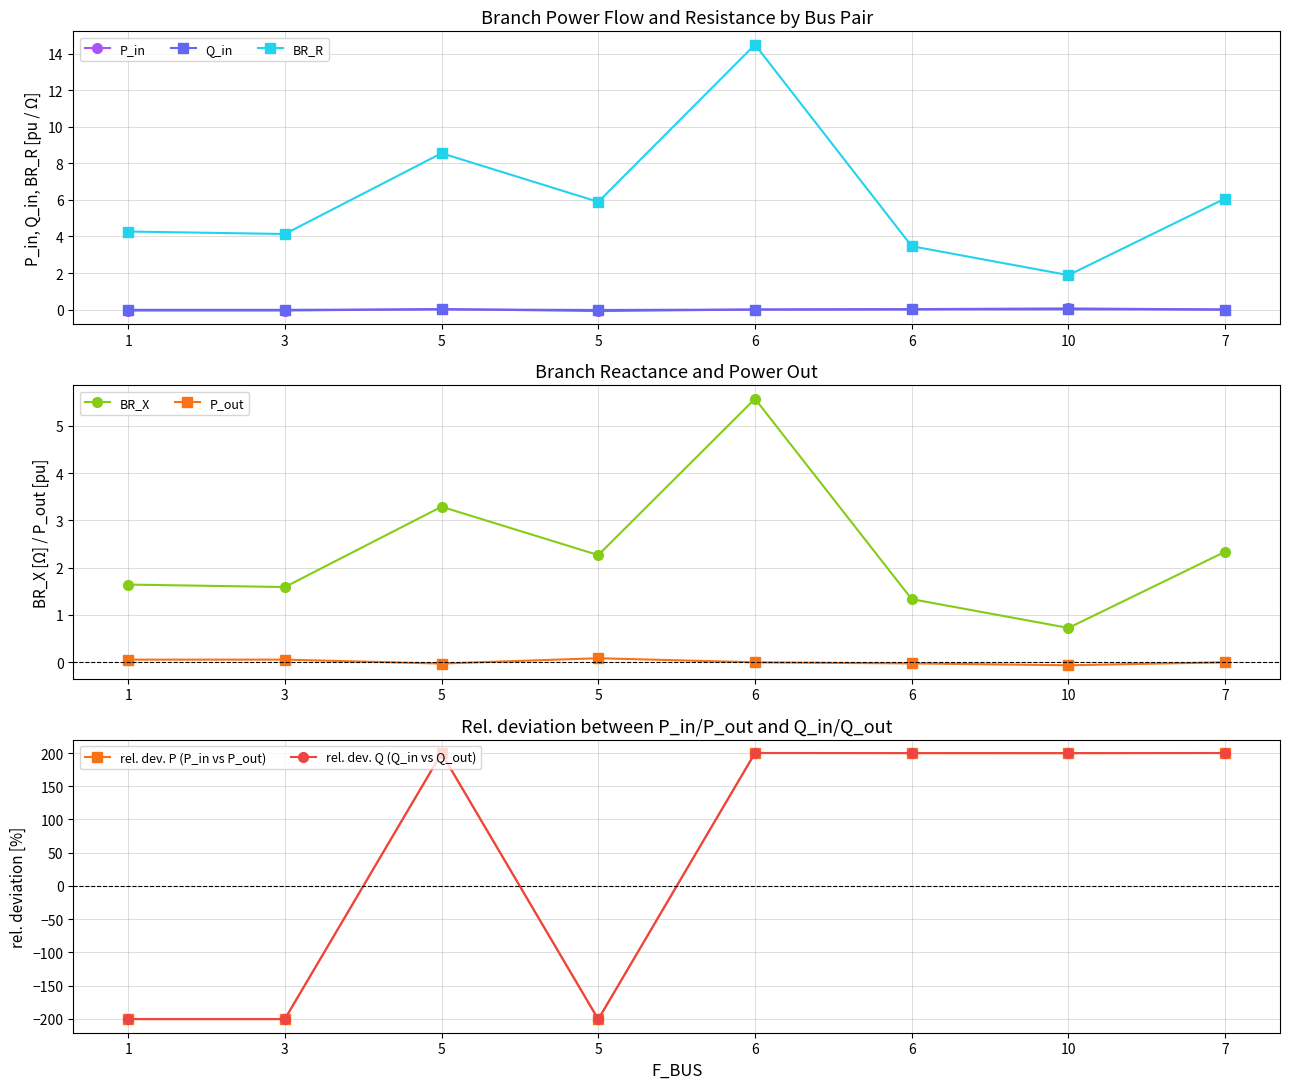

What is the difference between the maximum and minimum values in the BR_R series?

12.6